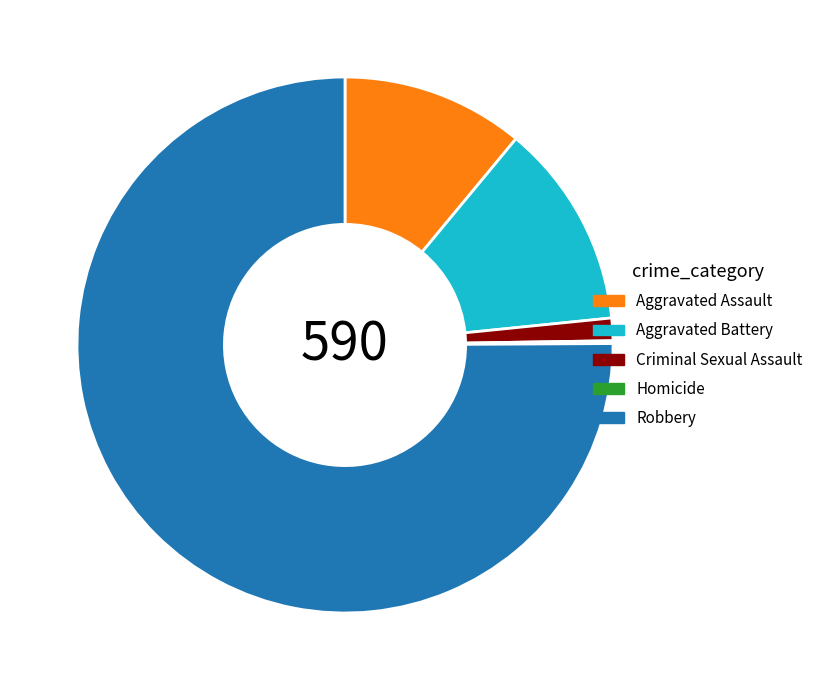

Does any single category account for the majority?

Yes